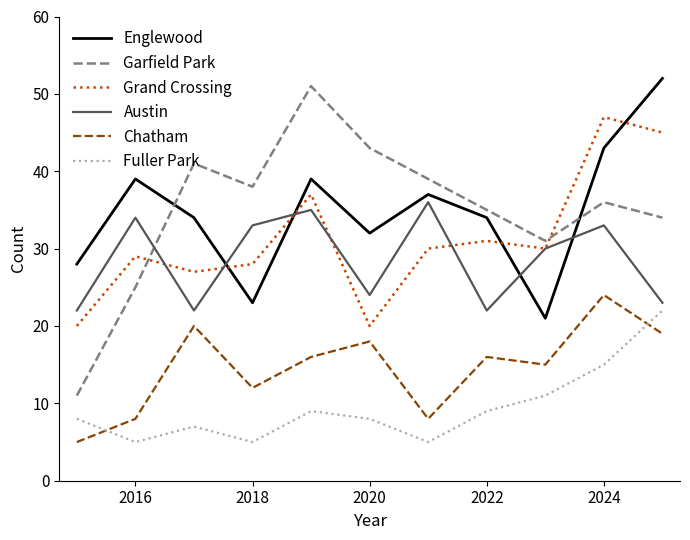

What is the minimum value for Fuller Park?

5